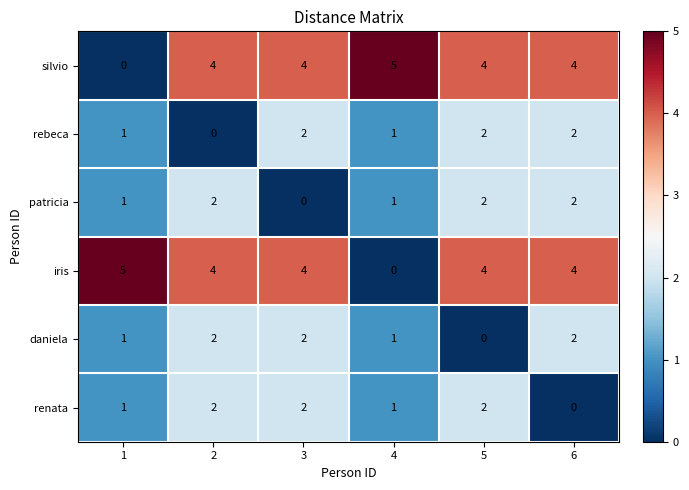

Count the number of categories in the chart.

6